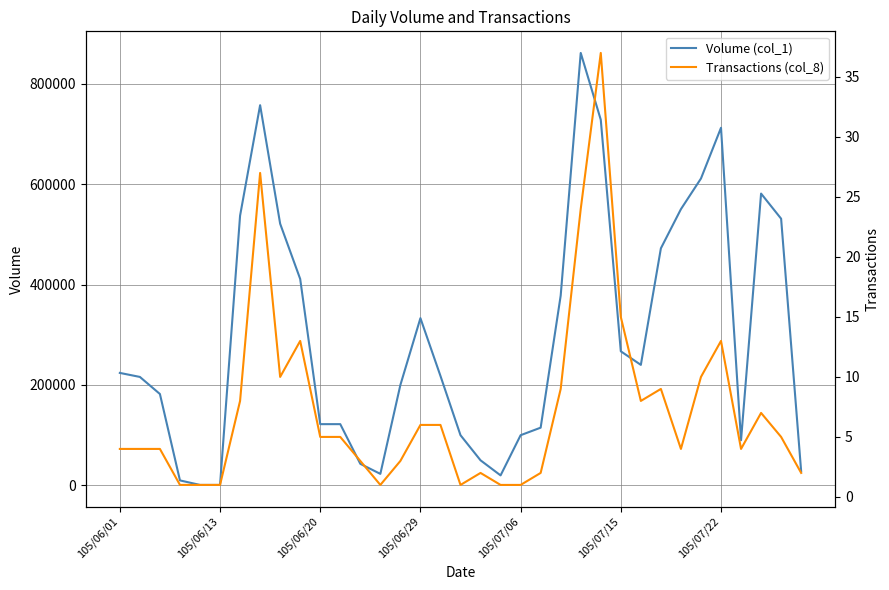

True or false: Transactions (col_8) and Volume (col_1) cross at least once.

False